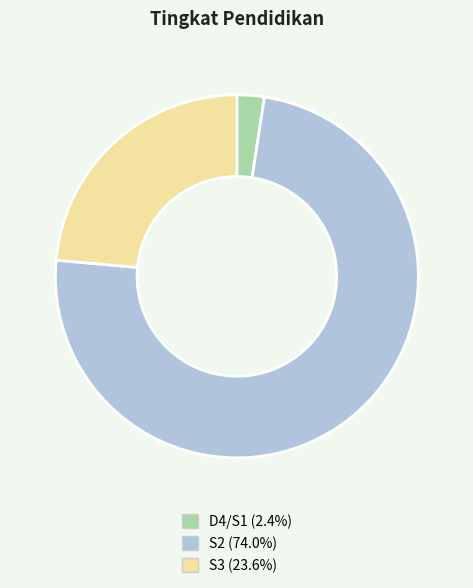

Which slice is the smallest?

D4/S1